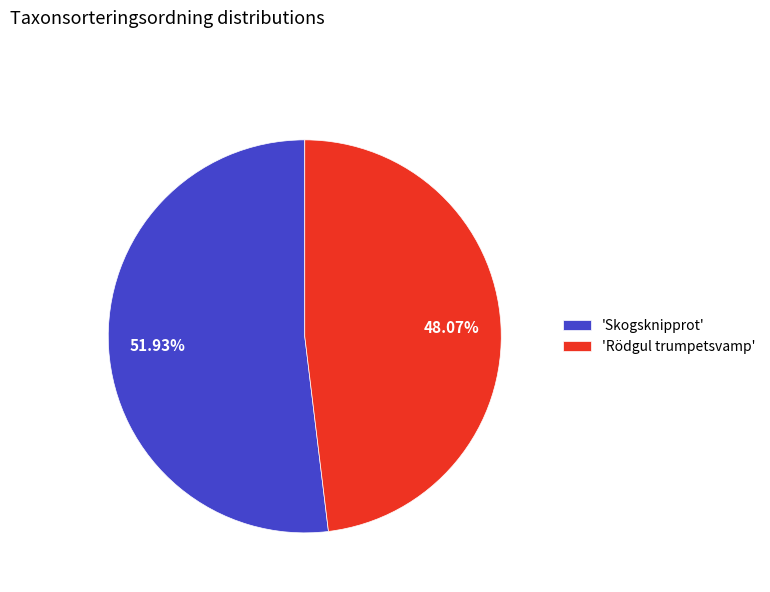

What is the smallest slice in the pie chart?

'Rödgul trumpetsvamp'